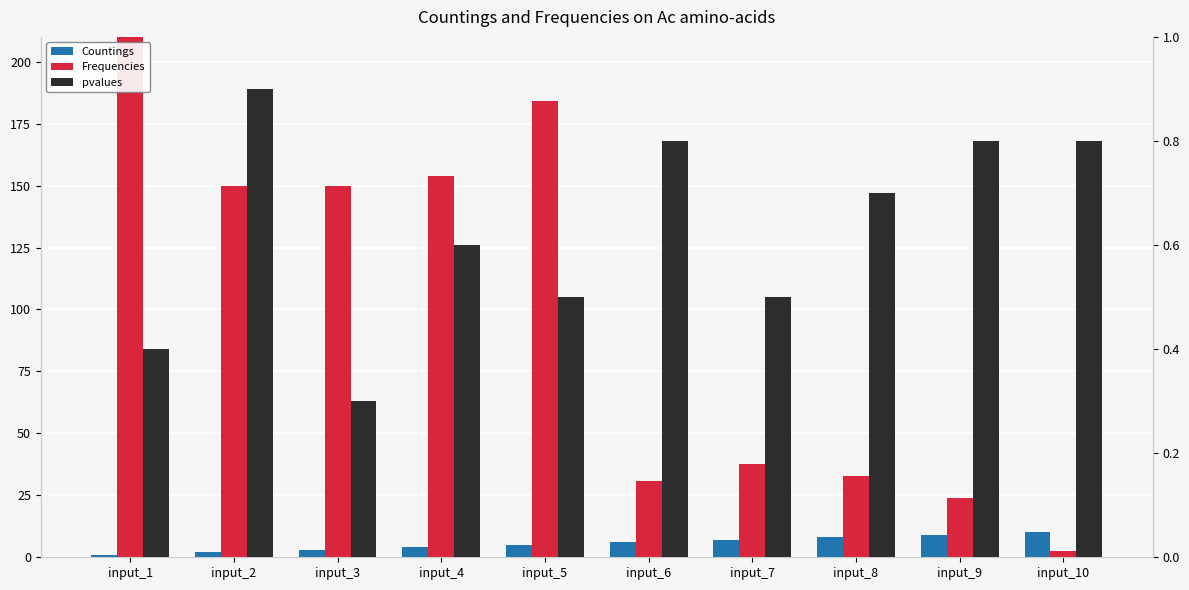

Which category has the highest value in the pvalues series?

input_2